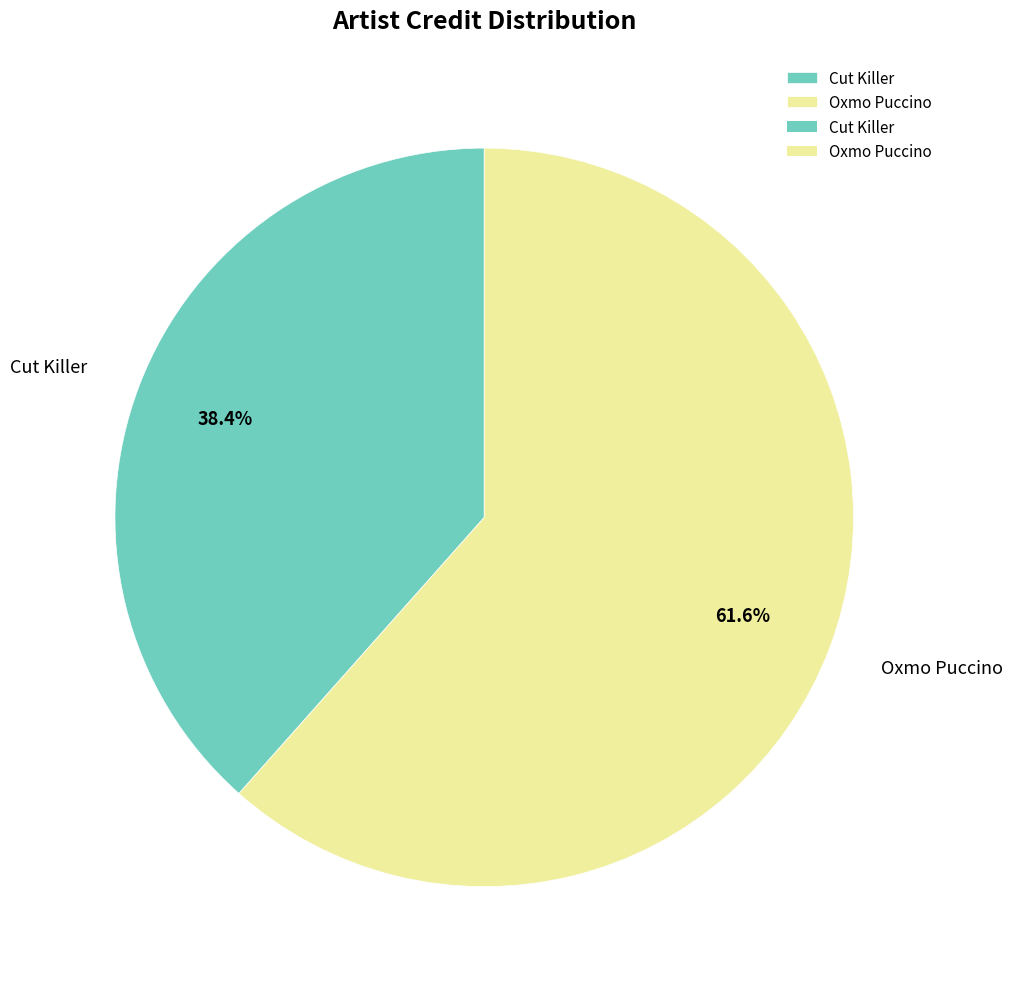

To the nearest percent, what portion does Oxmo Puccino represent?

62%